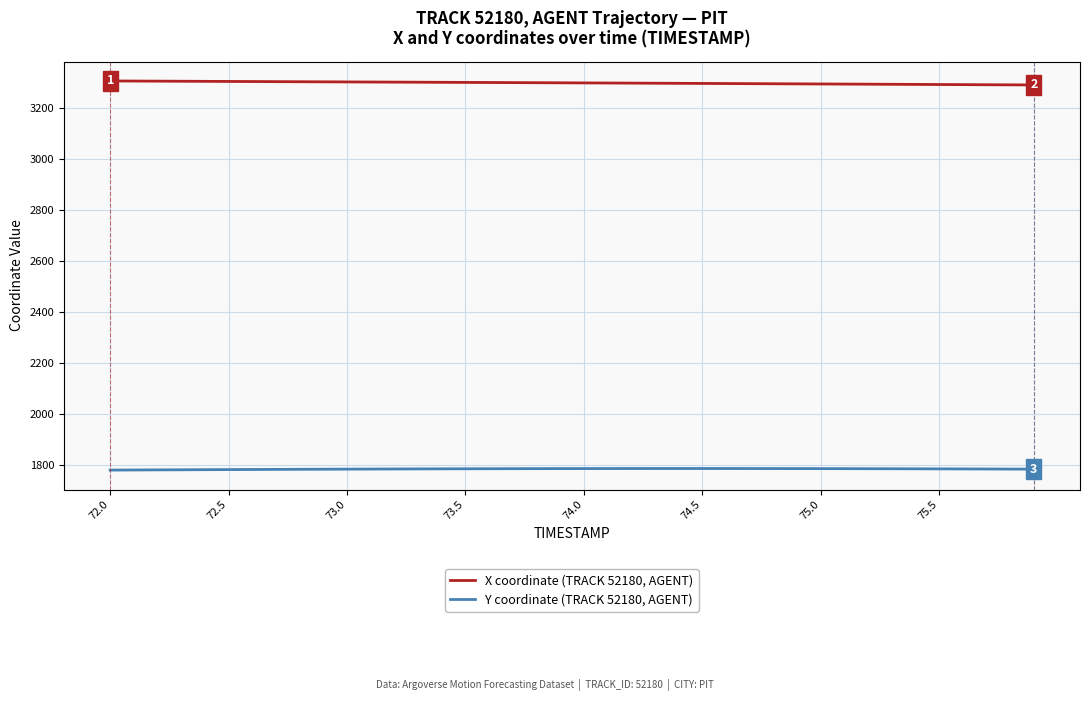

Does the chart display data point markers on the line(s)?

No